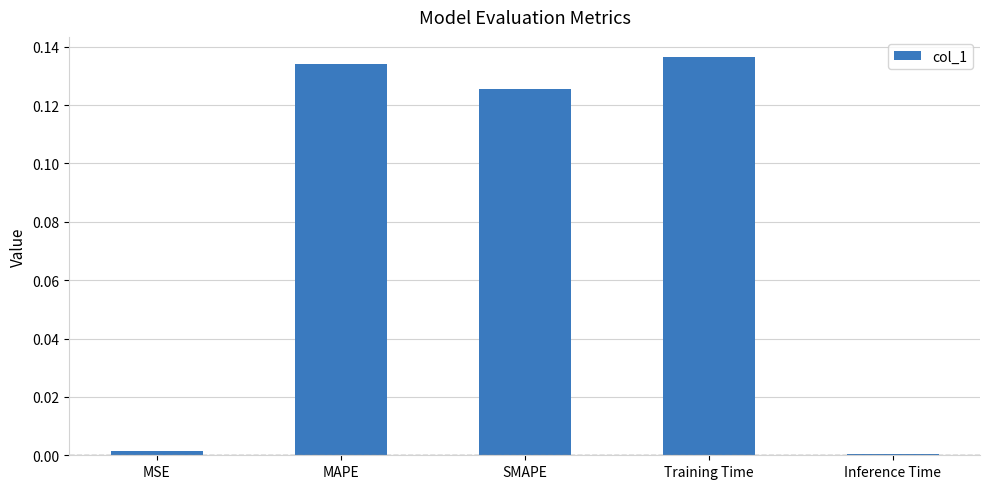

Between Training Time and MSE, which is larger?

Training Time